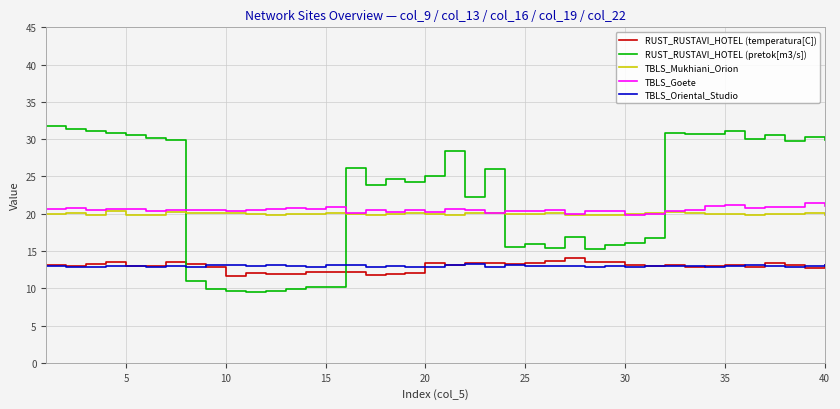

How many lines are shown in the chart?

5